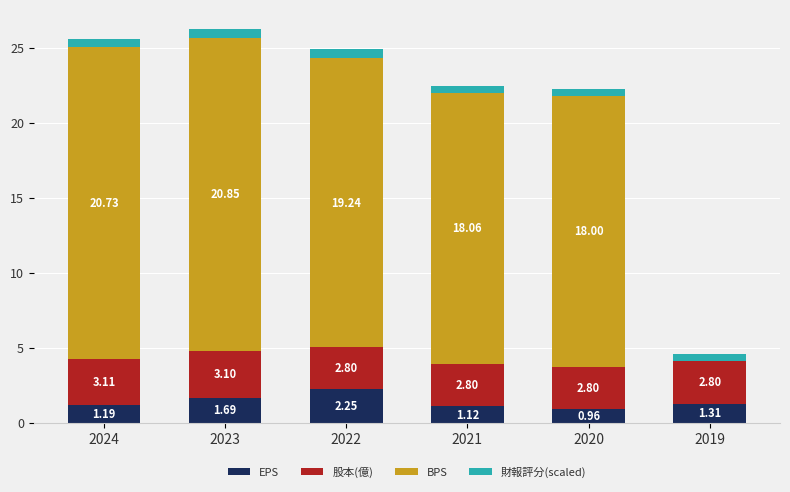

At which label is EPS closest to 1?

2020